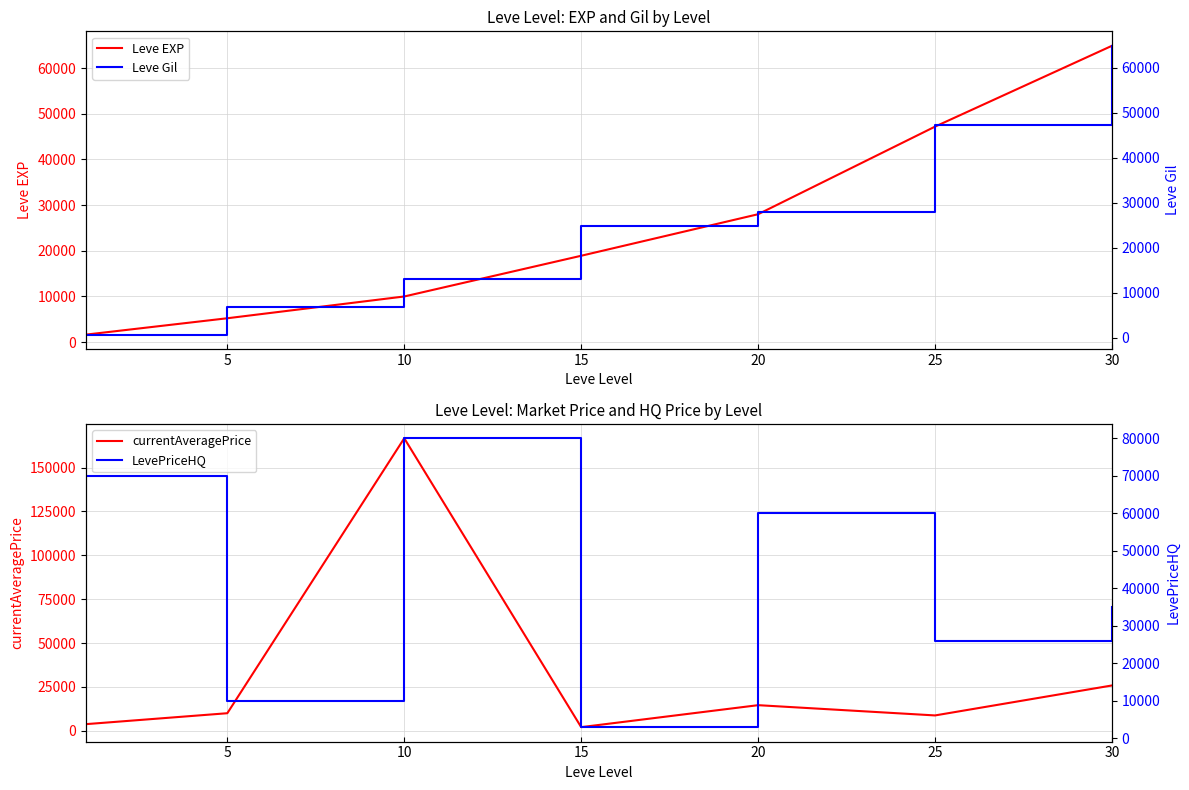

What are all the series names shown in the legend?

Leve EXP, currentAveragePrice, Leve Gil, LevePriceHQ